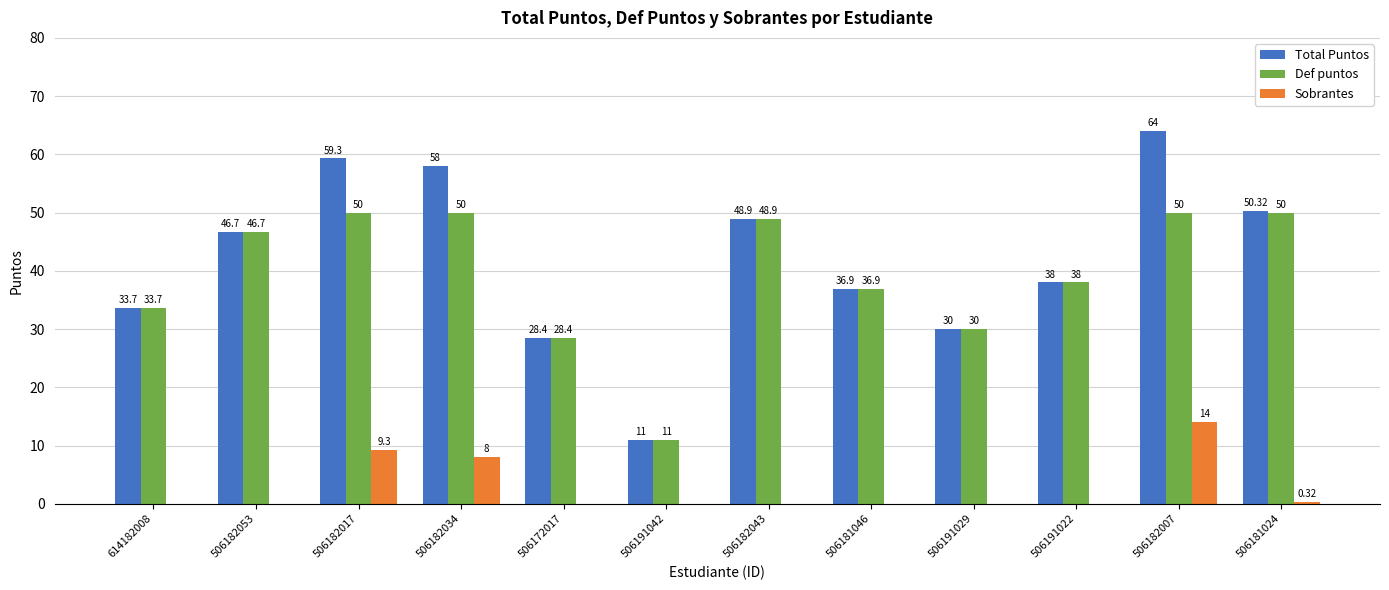

How many categories are shown in the chart?

12